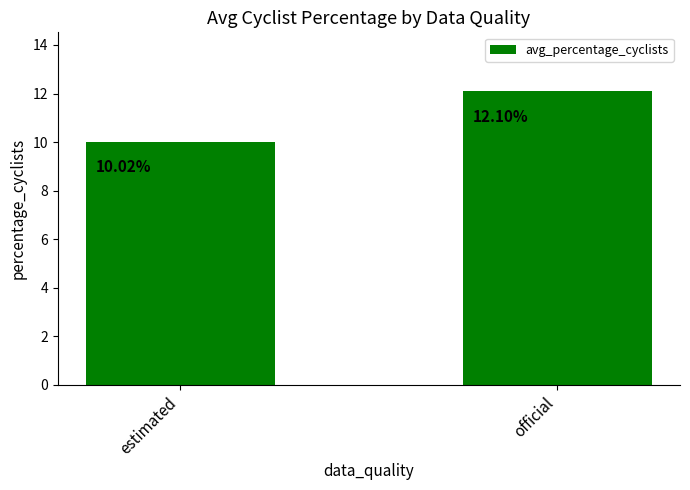

Rank the categories by value from lowest to highest.

estimated, official